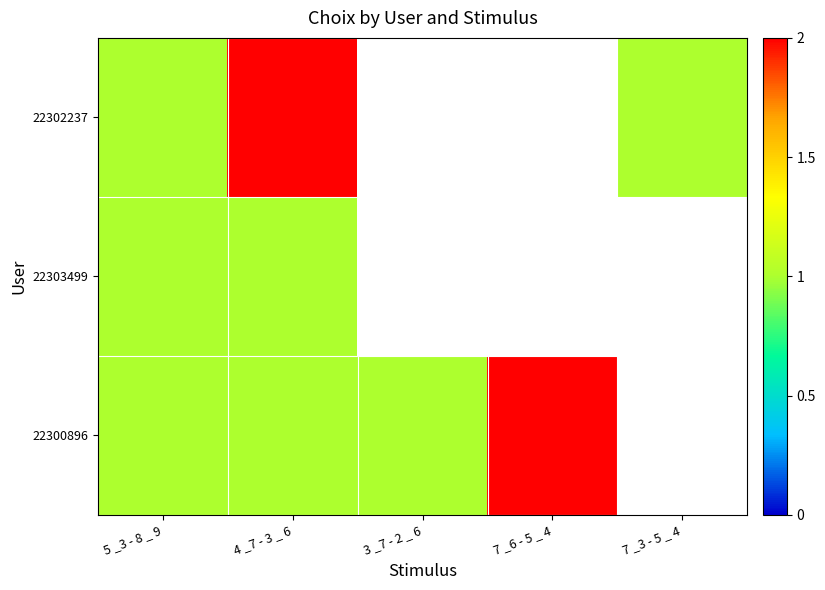

Between 5 _3 - 8 _ 9 and 7 _3 - 5 _ 4, which series saw the biggest shift?

22302237